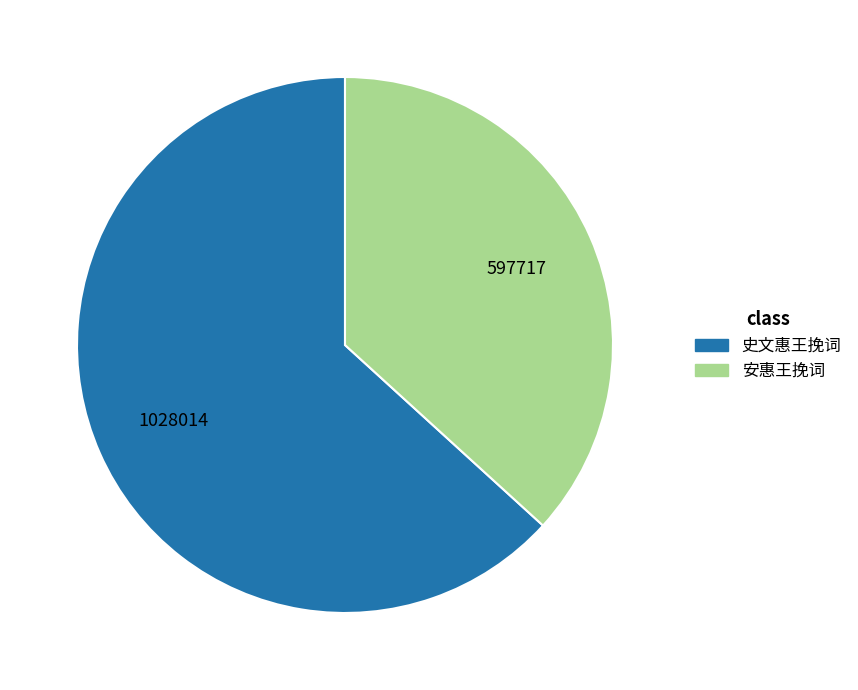

What is the smallest slice in the pie chart?

安惠王挽词